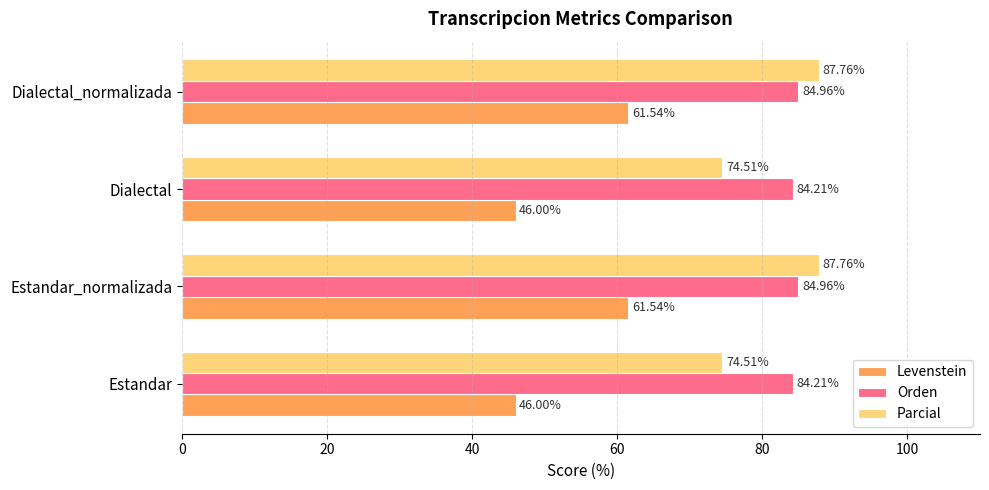

List the series in order of their peak value, lowest first.

Levenstein, Orden, Parcial